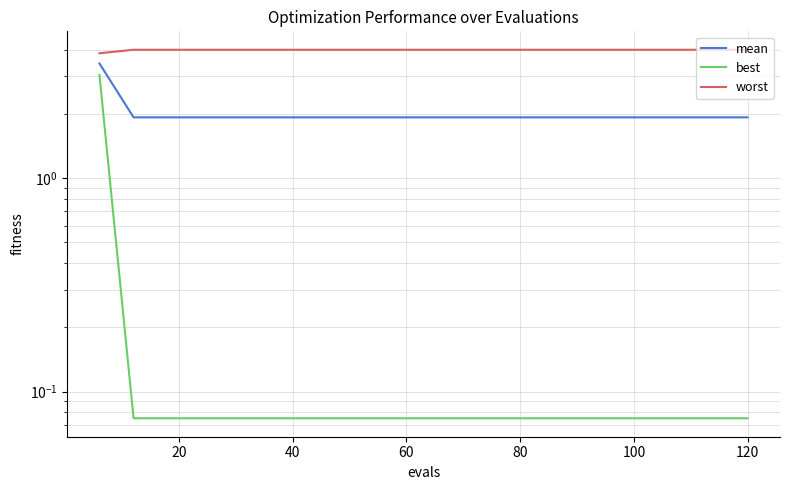

What are all the series names shown in the legend?

mean, best, worst